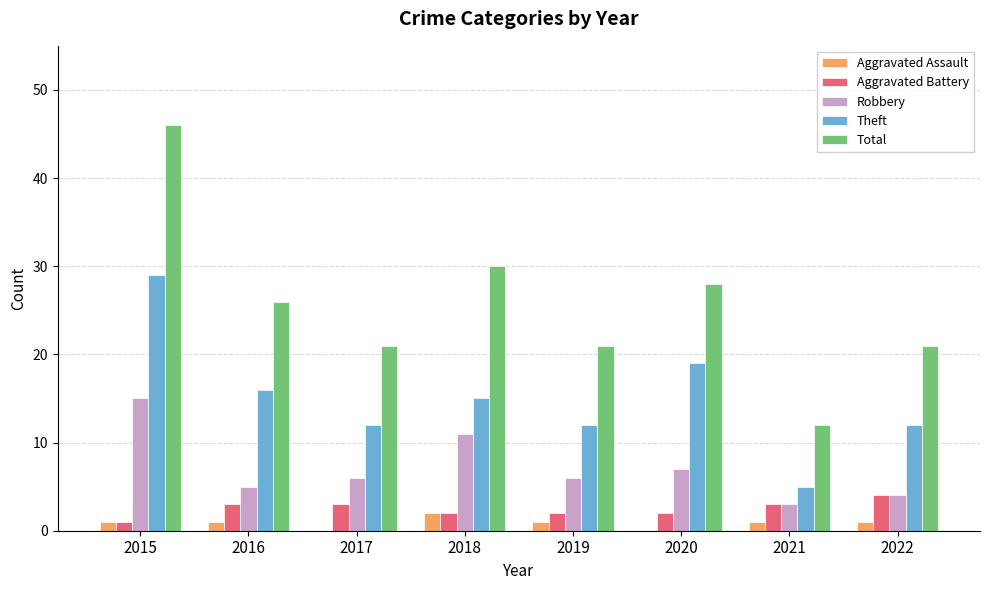

How many groups of bars are there?

8